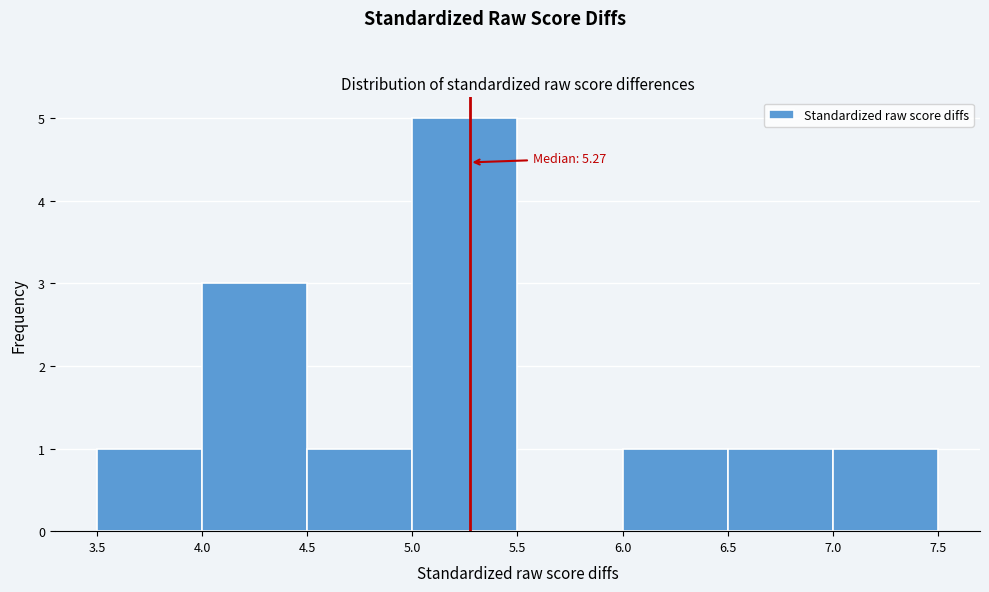

Over which range of the x-axis is the bar tallest?

5.0 to 5.5